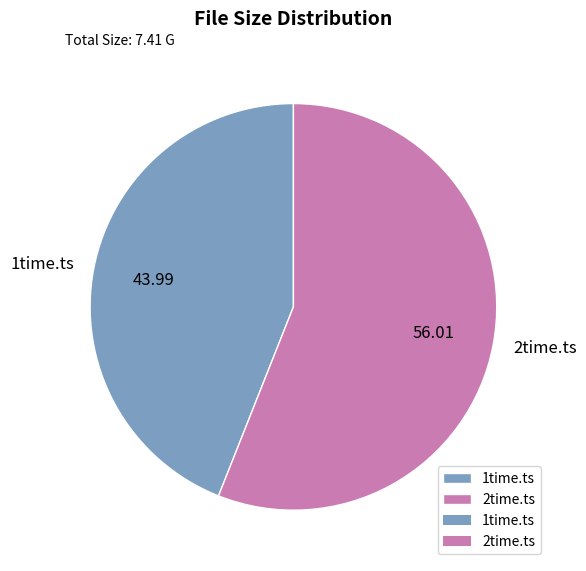

What is the ratio of the value at 1time.ts to the value at 2time.ts?

0.8